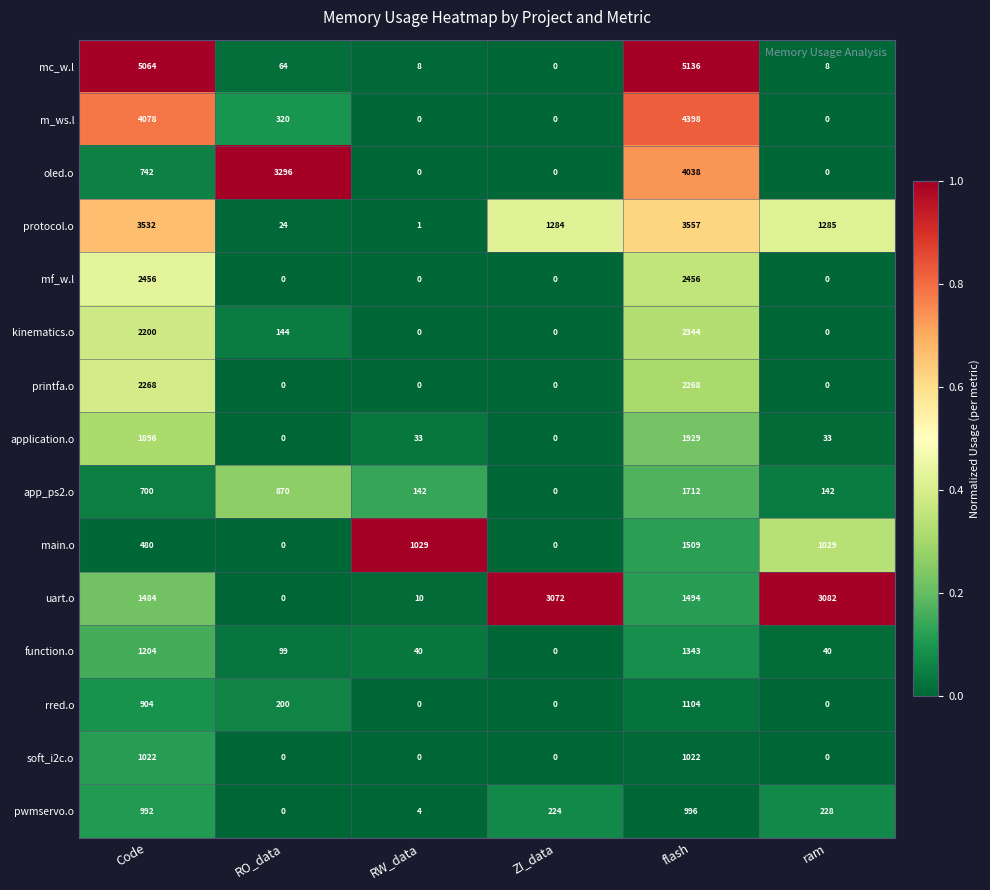

The value of mc_w.l at flash is 2621. True or false?

False